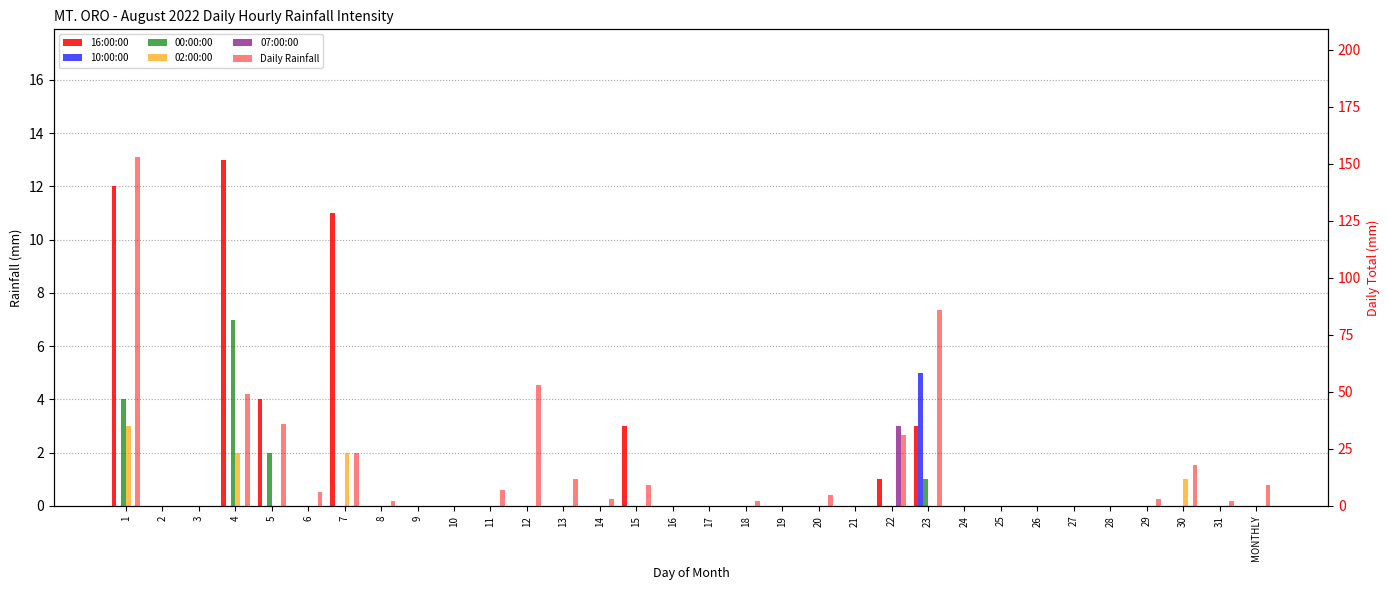

Which category has the highest value in the 07:00:00 series?

22